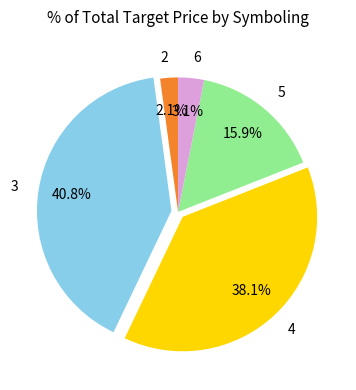

What portion of the pie excludes 3?

59.2%